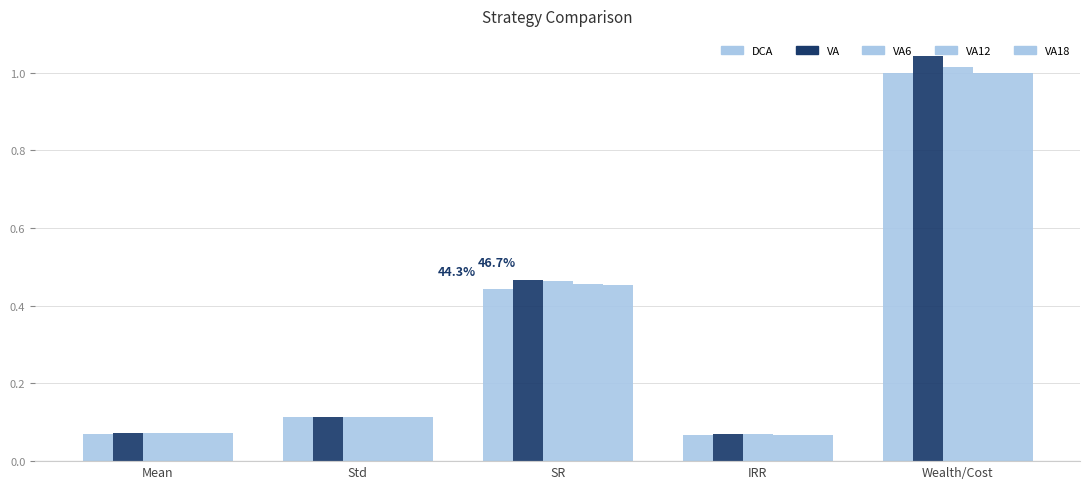

Reading left to right, list all the values displayed in this chart.

DCA: Mean=0.1	Std=0.1	SR=0.4	IRR=0.1	Wealth/Cost=1.0
VA: Mean=0.1	Std=0.1	SR=0.5	IRR=0.1	Wealth/Cost=1.0
VA6: Mean=0.1	Std=0.1	SR=0.5	IRR=0.1	Wealth/Cost=1.0
VA12: Mean=0.1	Std=0.1	SR=0.5	IRR=0.1	Wealth/Cost=1.0
VA18: Mean=0.1	Std=0.1	SR=0.5	IRR=0.1	Wealth/Cost=1.0